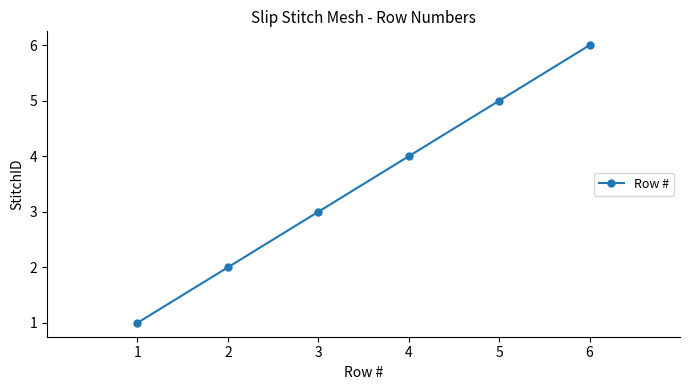

What is the difference between the values at 6 and 3?

3